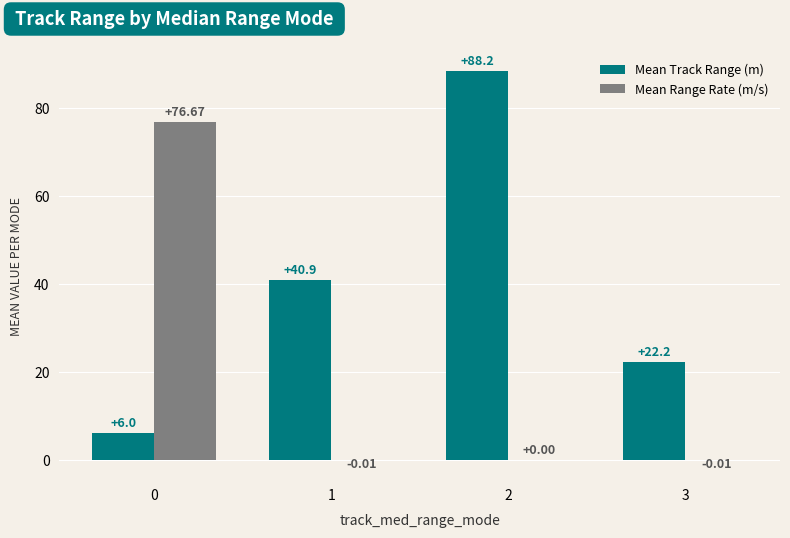

How many distinct data groups are displayed?

2